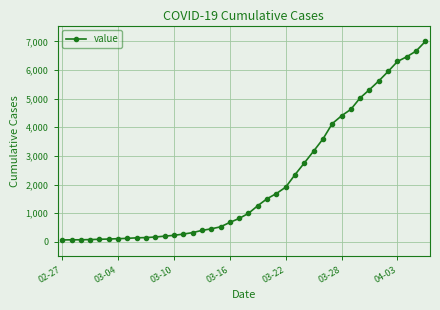

What is the greatest value displayed?

7001